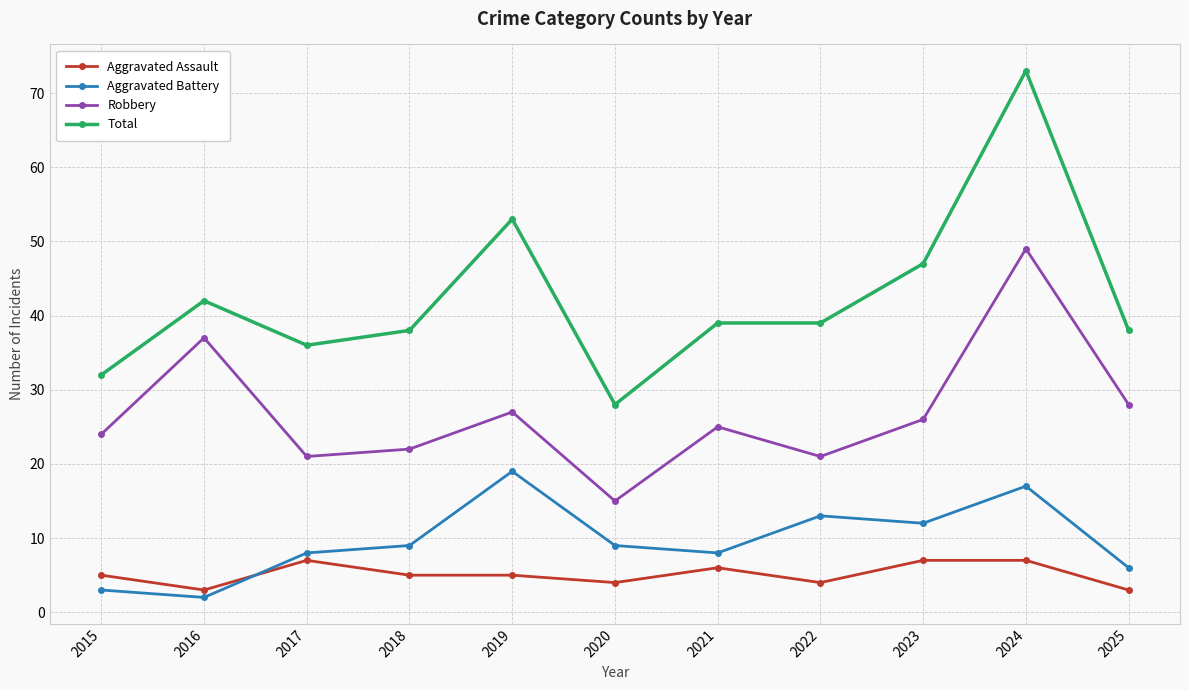

Which series has the widest spread of values?

Total